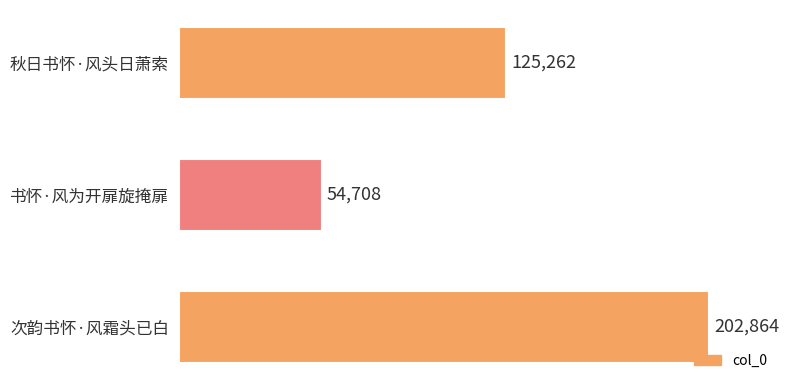

What is the smallest value displayed?

54708